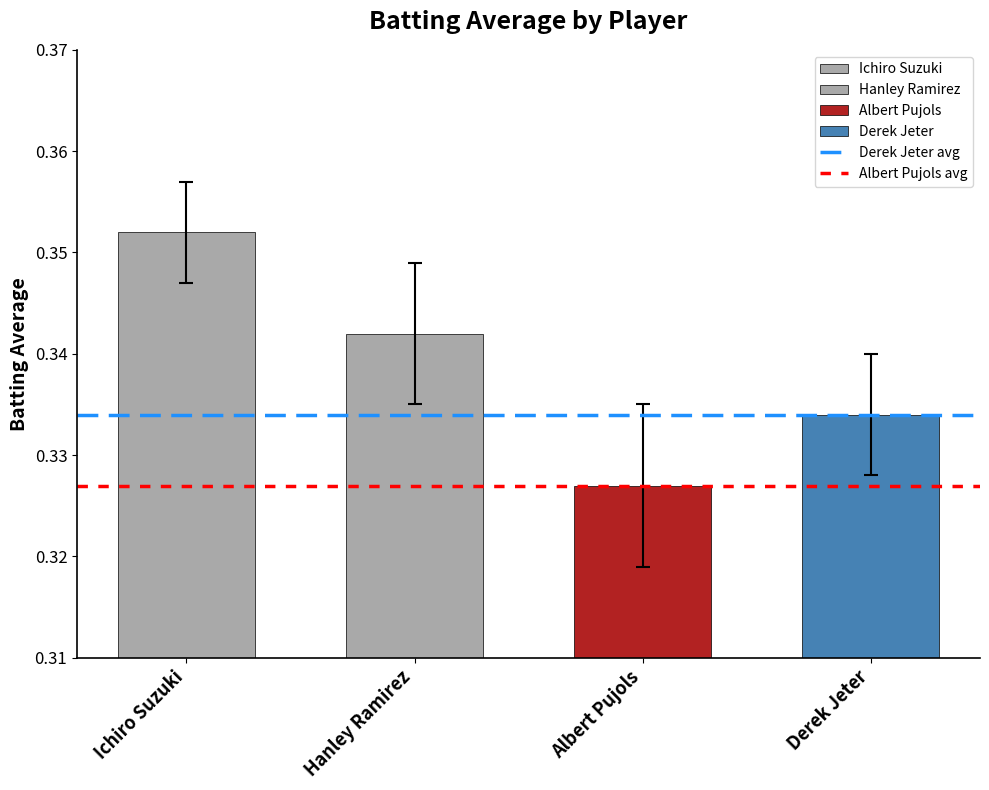

Does the chart contain stacked bars?

No